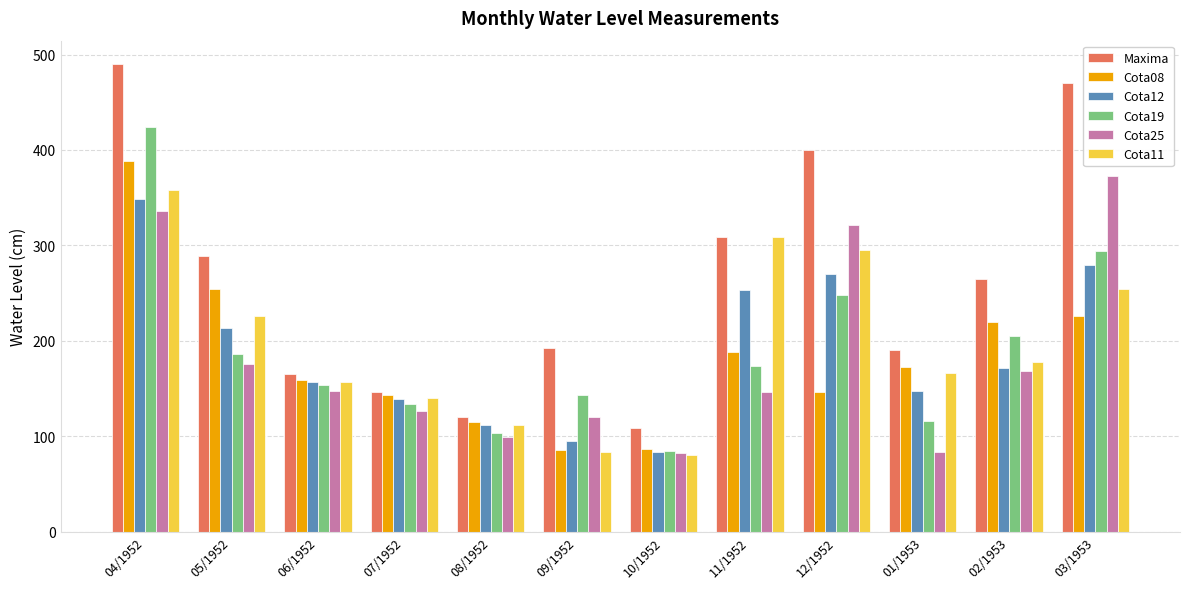

What are all the series names shown in the legend?

Maxima, Cota08, Cota12, Cota19, Cota25, Cota11